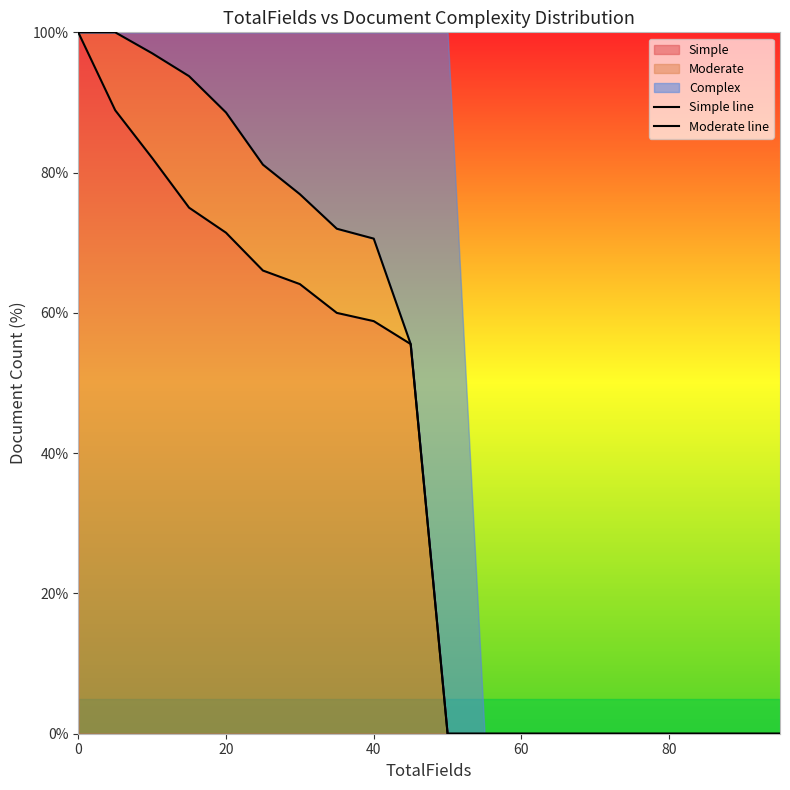

The value of Simple at 0 is 55.7. True or false?

False